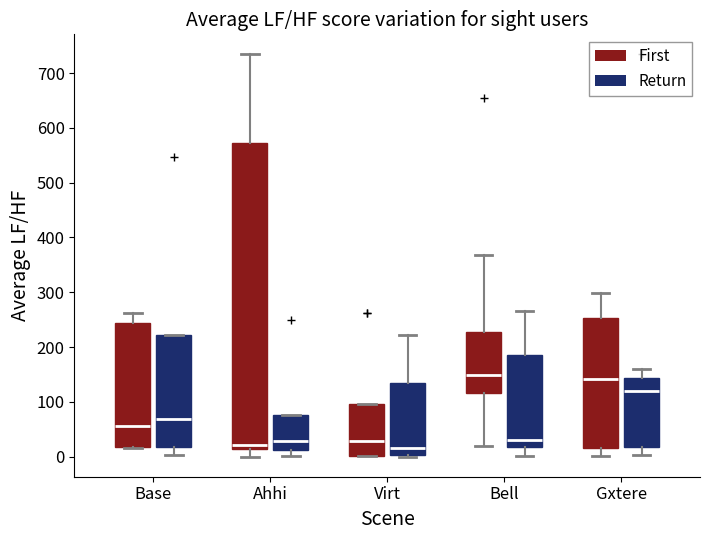

Reading left to right, read every box against the y-axis: the position of its median line, the range the box covers, and the ends of its whiskers. The values are not printed on the chart, so give them approximately, as read against the axis.

Base (First): median 60, box 20 to 240, whiskers 20 to 260
Base (Return): median 70, box 20 to 220, whiskers 0 to 220
Ahhi (First): median 20, box 10 to 570, whiskers 0 to 730
Ahhi (Return): median 30, box 10 to 80, whiskers 0 to 80
Virt (First): median 30, box 0 to 100, whiskers 0 to 100
Virt (Return): median 20, box 0 to 130, whiskers 0 to 220
Bell (First): median 150, box 120 to 230, whiskers 20 to 370
Bell (Return): median 30, box 20 to 190, whiskers 0 to 270
Gxtere (First): median 140, box 20 to 250, whiskers 0 to 300
Gxtere (Return): median 120, box 20 to 140, whiskers 0 to 160